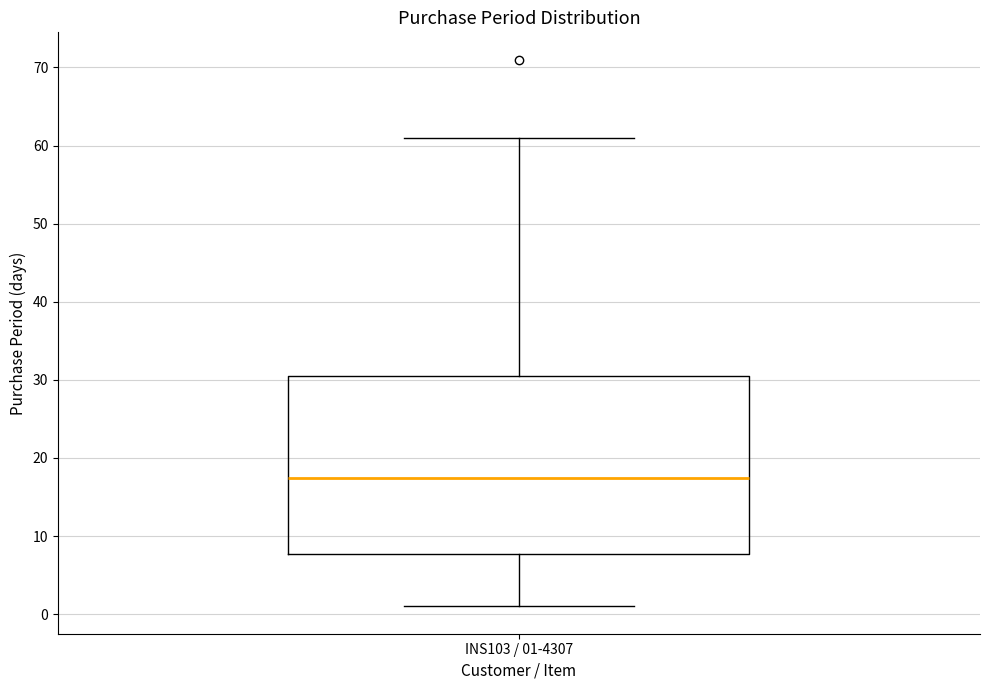

Transcribe this box plot: give where the median line is, the range the box spans, and where the two whiskers end, as read against the y-axis. The values are not printed on the chart, so give them approximately, as read against the axis.

median 18, box 8 to 31, whiskers 1 to 61